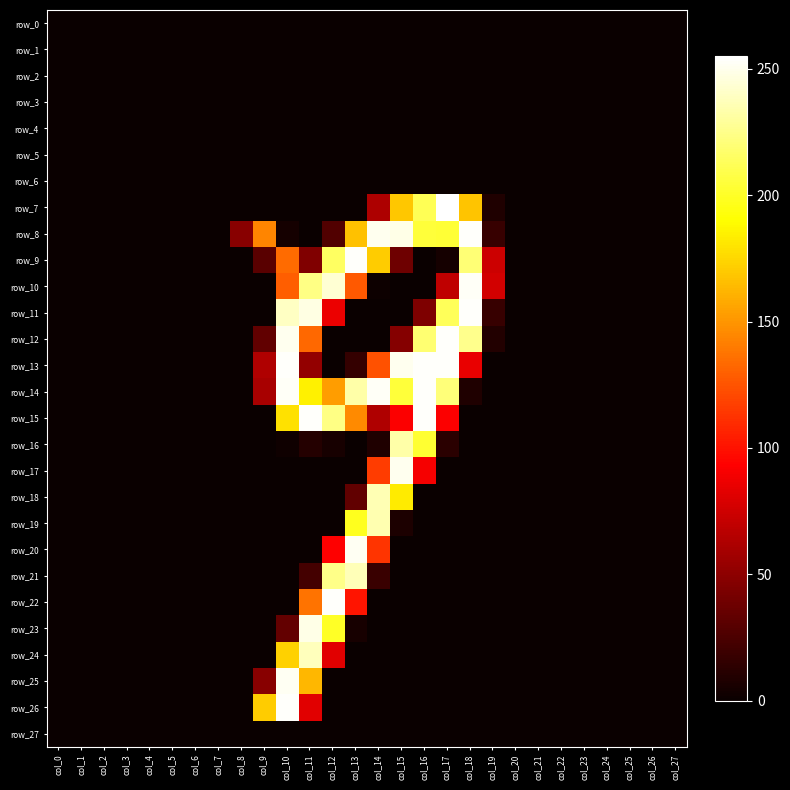

At how many categories does at least one series exceed 223?

9